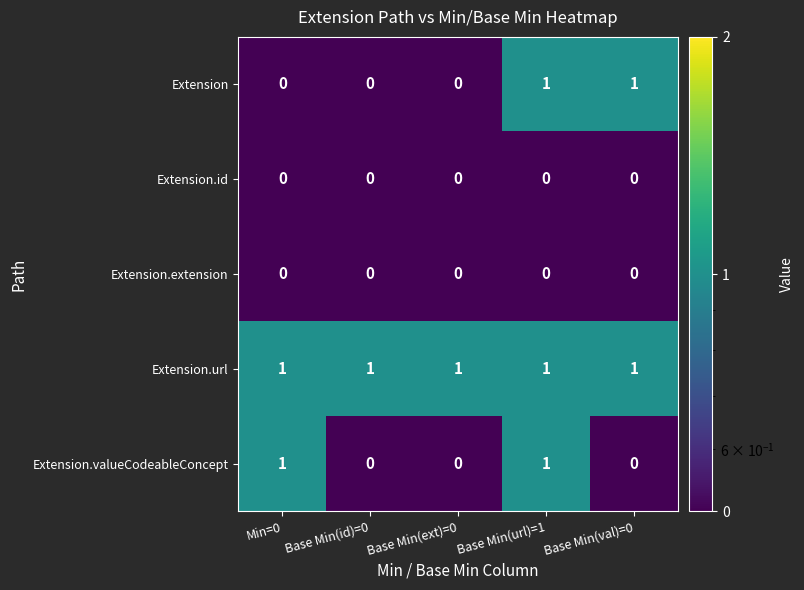

What is the difference between the highest and lowest values at Base Min(url)=1?

1